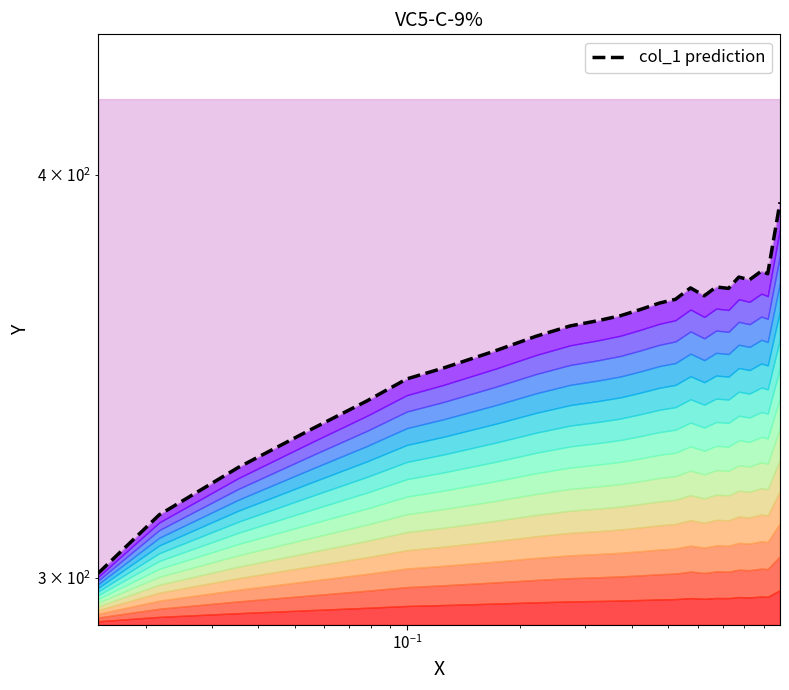

Reading right to left, transcribe all the data shown in this chart.

392.2	372.7	373.4	371.1	371.8	368.8	369.2	366.9	368.9	366.0	365.0	363.3	361.7	360.4	359.1	356.4	352.8	348.4	345.7	340.4	333.6	324.5	313.7	300.9